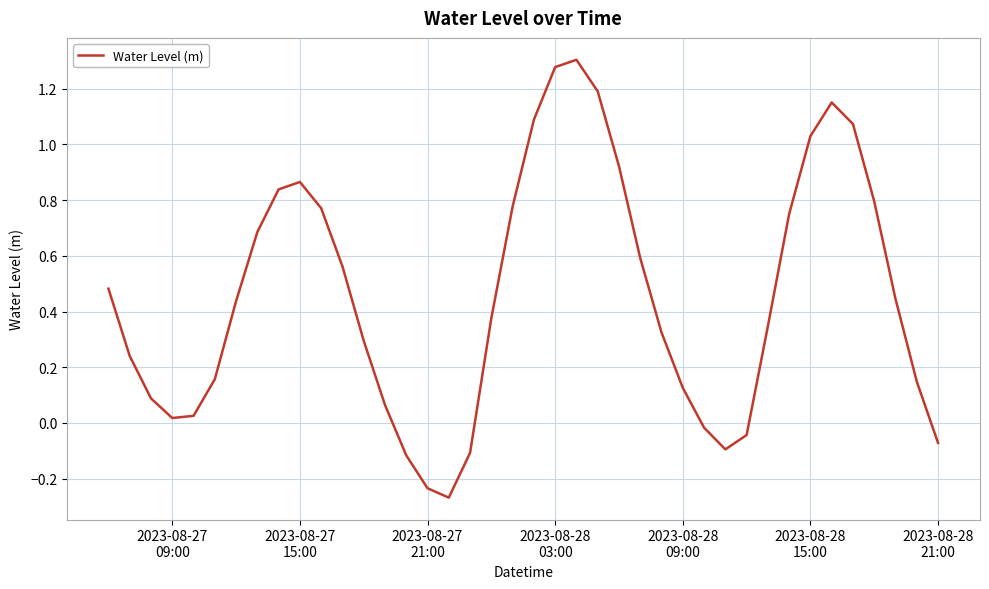

What is the difference between the maximum and minimum values?

1.6